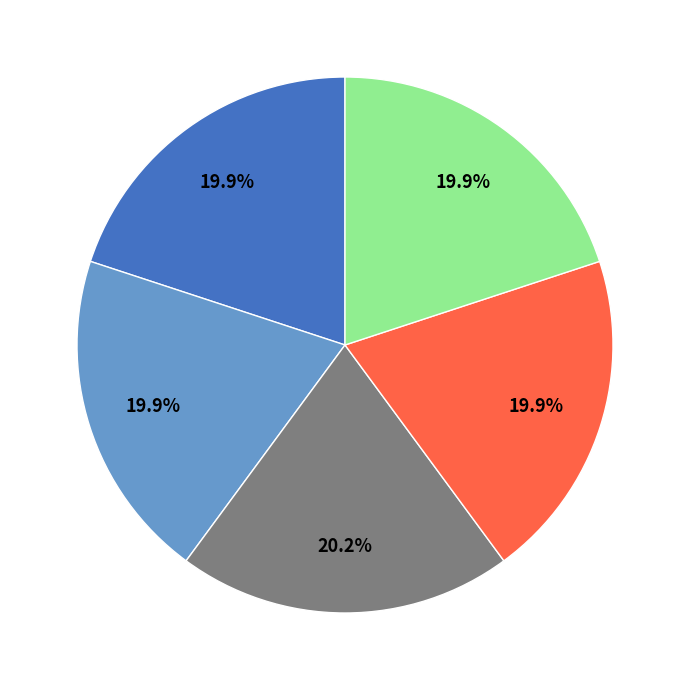

To the nearest percent, what is the average slice percentage?

20%